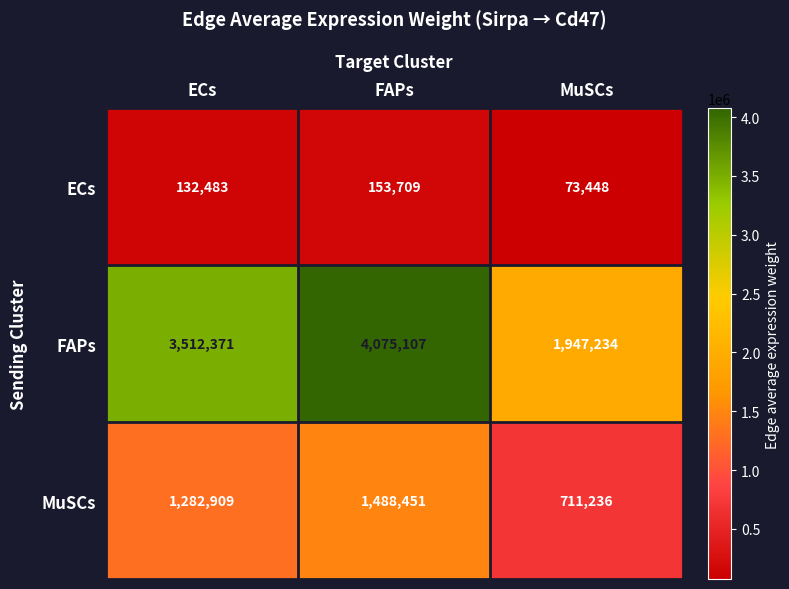

The FAPs series shows 1947234.2 at MuSCs. True or false?

True